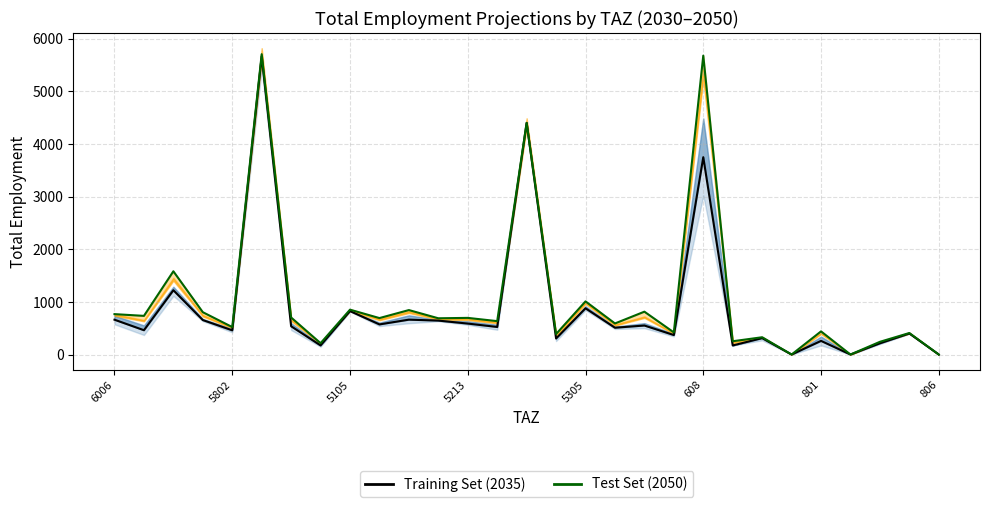

The 2050 (Test) series shows 136.2 at 801. True or false?

False